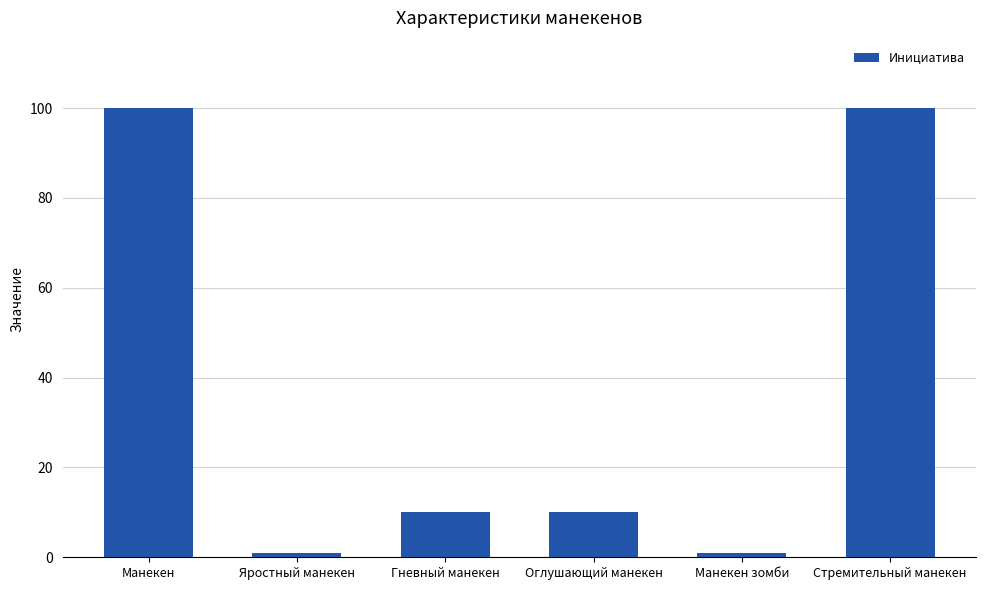

True or false: the data shows 10 at Гневный манекен.

True